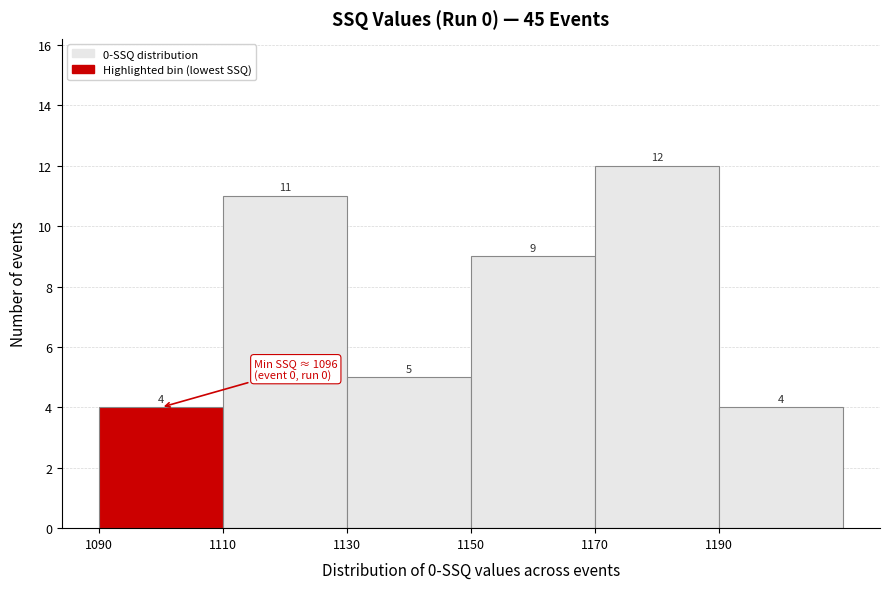

How tall is the bar that spans 1110 to 1130 on the x-axis?

11